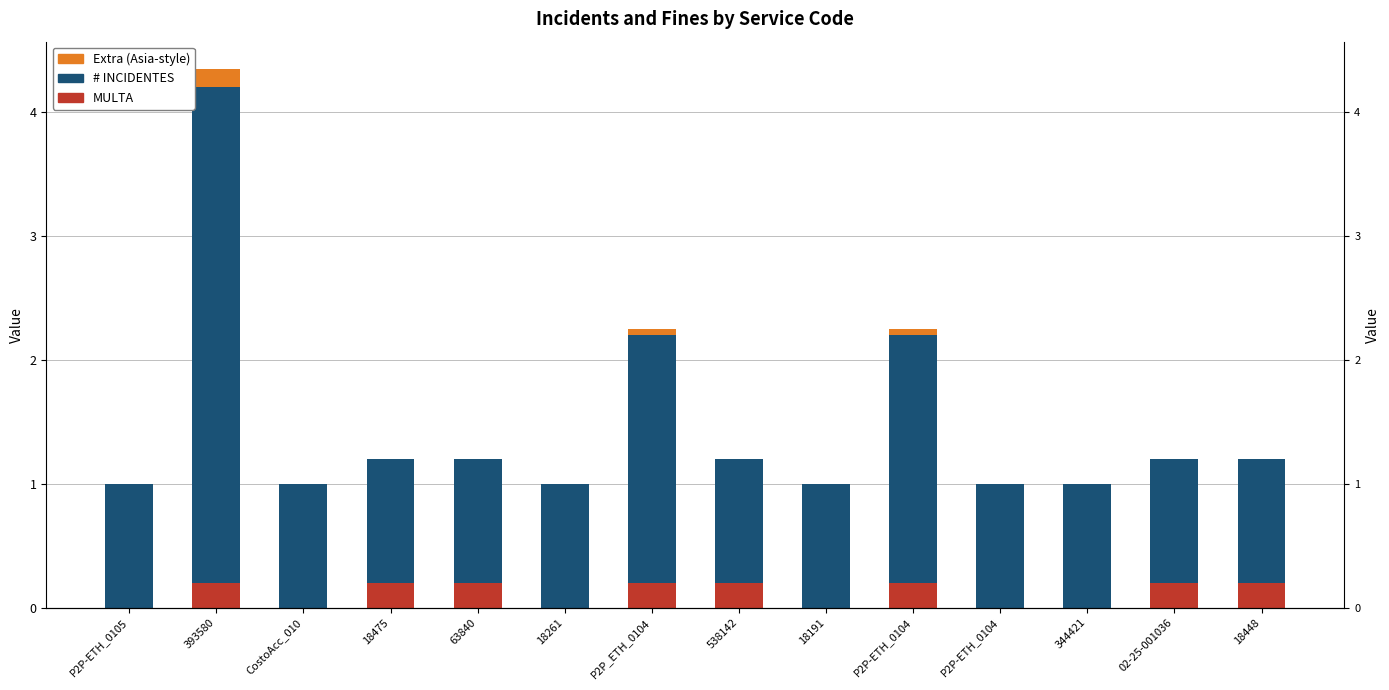

What is the difference between the second highest and second lowest values in the # INCIDENTES series?

1.0